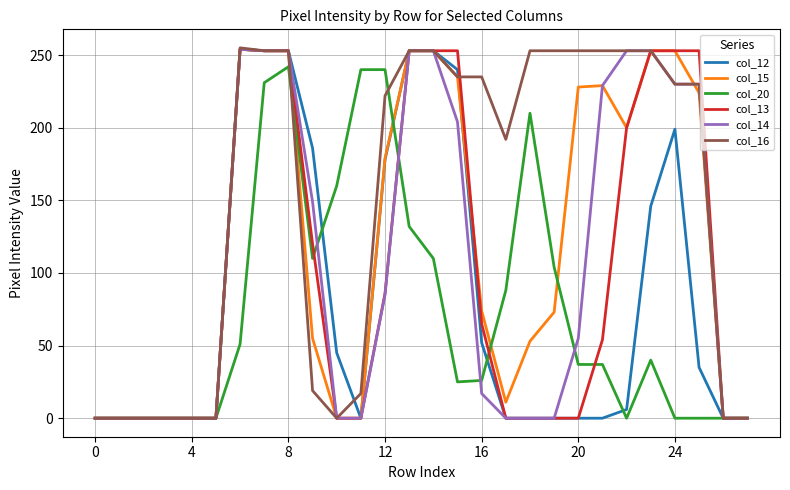

What is the maximum value for col_14?

254